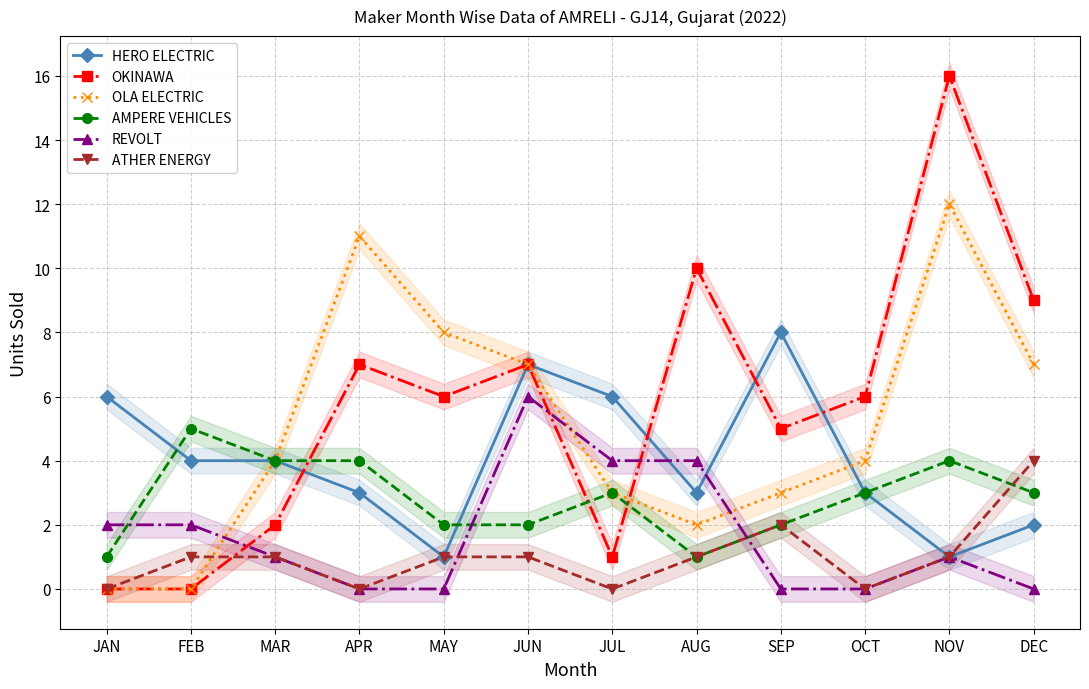

Between which two adjacent categories do HERO ELECTRIC and OLA ELECTRIC first intersect?

SEP and OCT